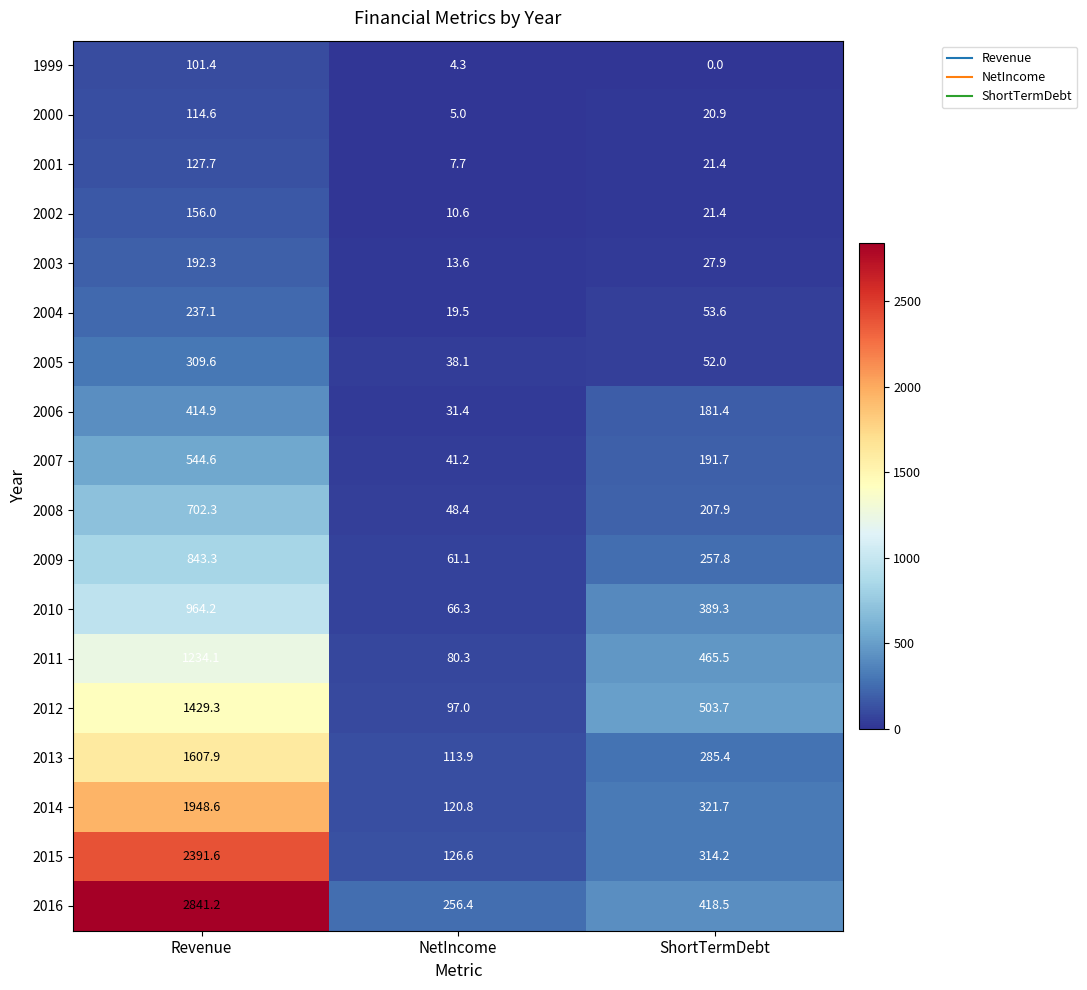

What is the difference between the 2003 values at Revenue and ShortTermDebt?

164.4